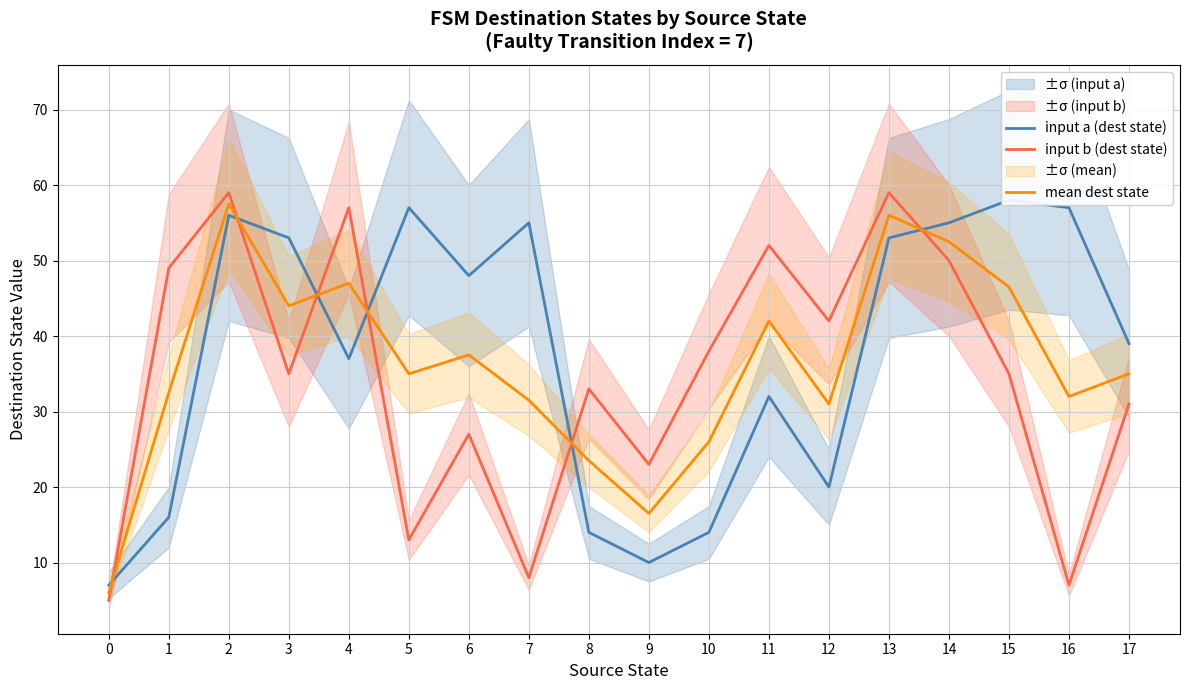

Where is mean dest state nearest to the value 31?

12